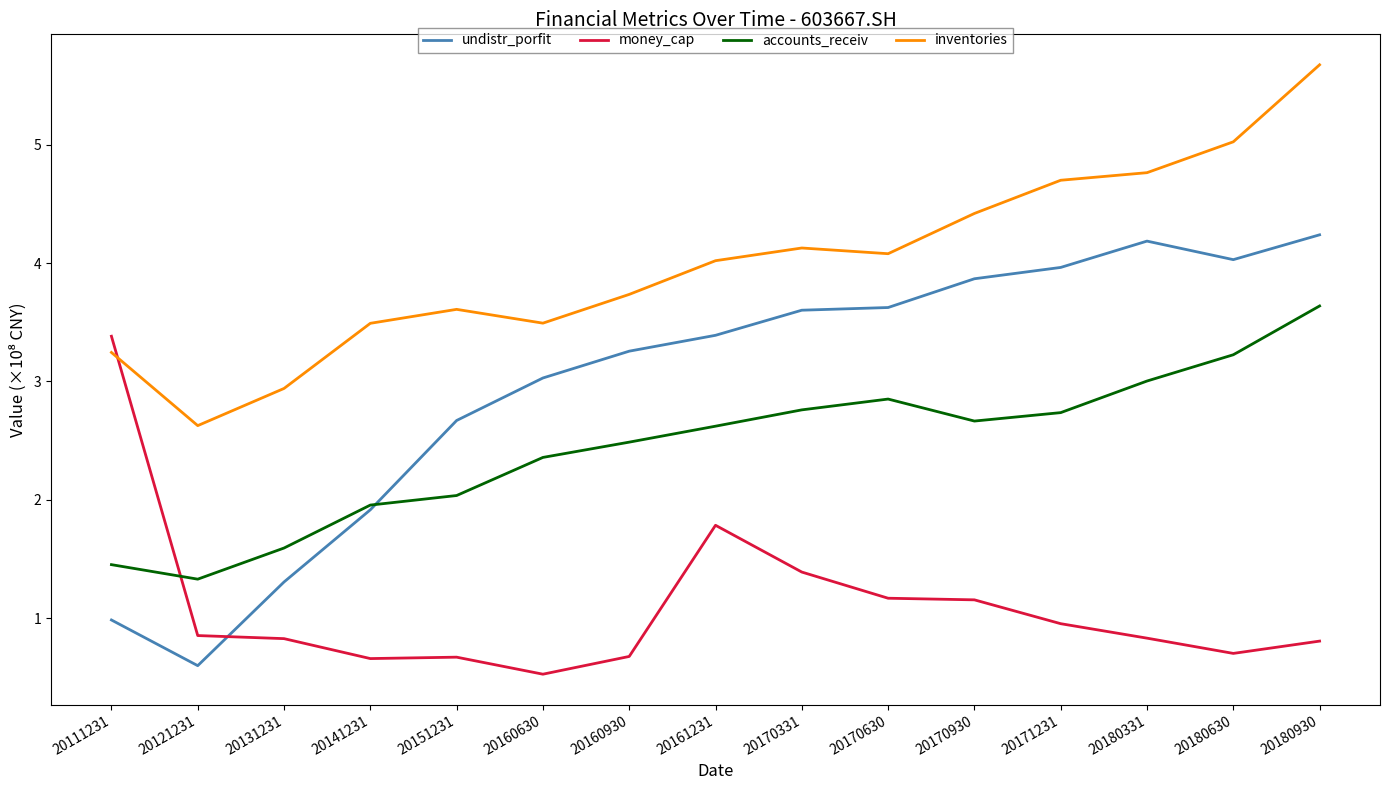

True or false: accounts_receiv has more than 1 interior local peaks.

False